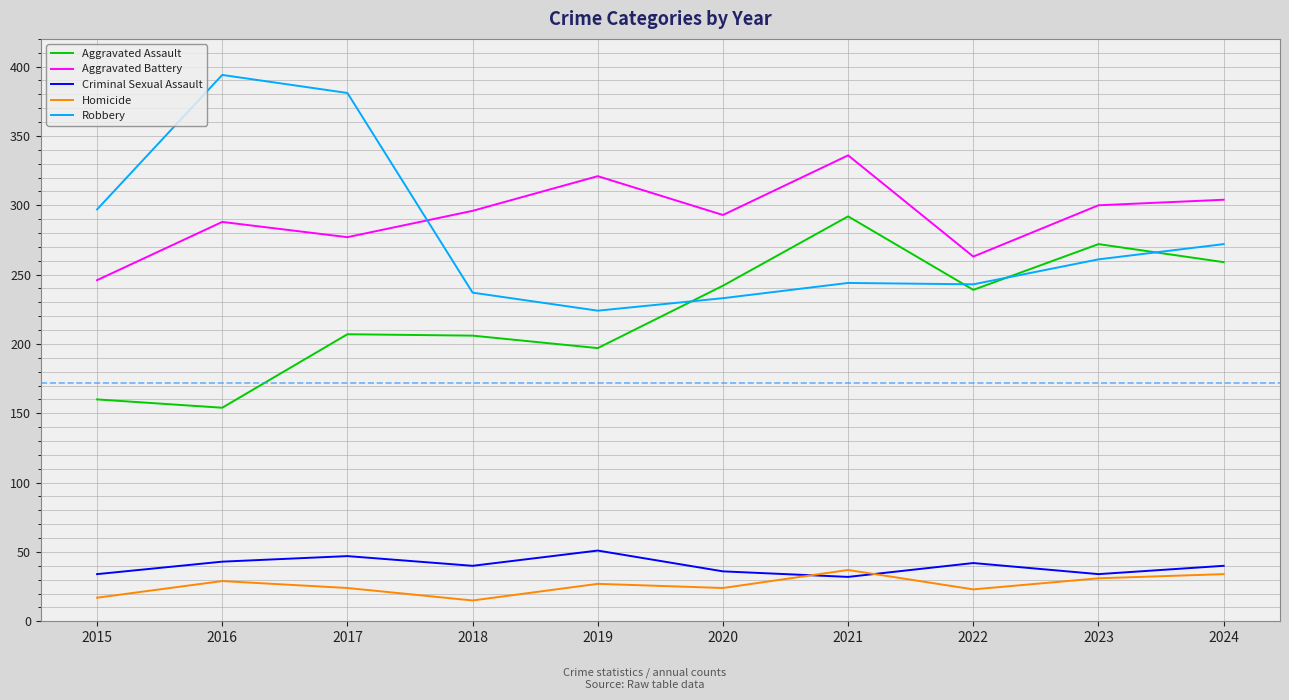

List the series in order of their peak value, lowest first.

Homicide, Criminal Sexual Assault, Aggravated Assault, Aggravated Battery, Robbery